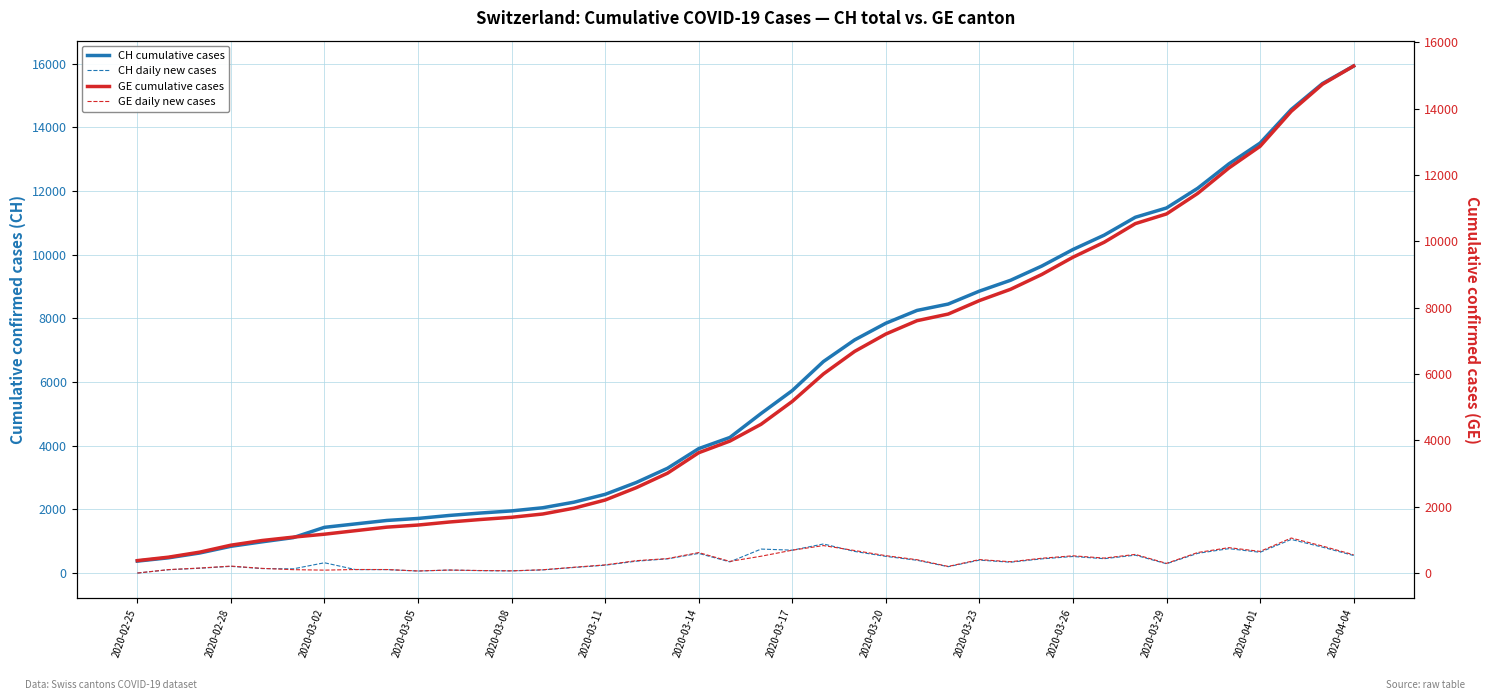

True or false: CH daily new cases and CH cumulative cases cross at least once.

False